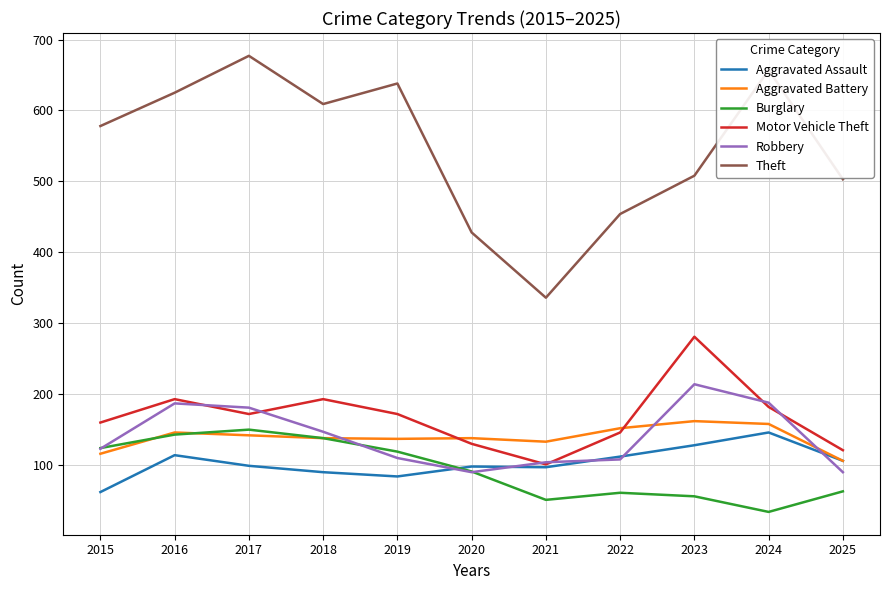

What is the minimum value for Theft?

336